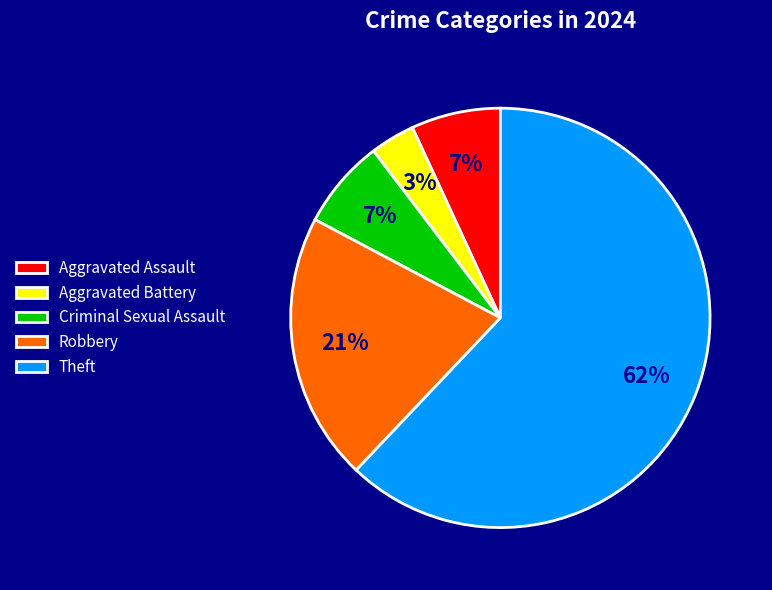

How many slices are in this pie chart?

5